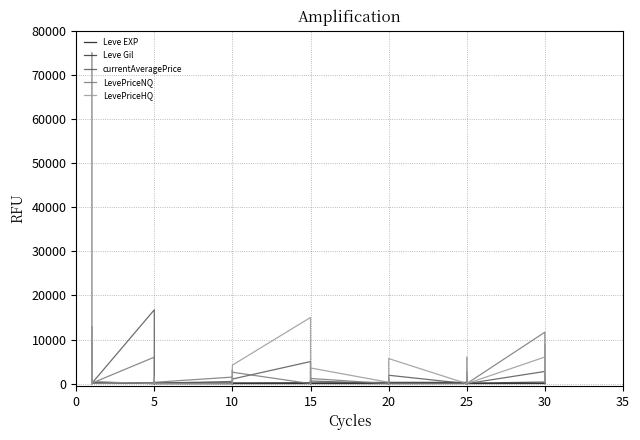

Count the number of data series in this chart.

5